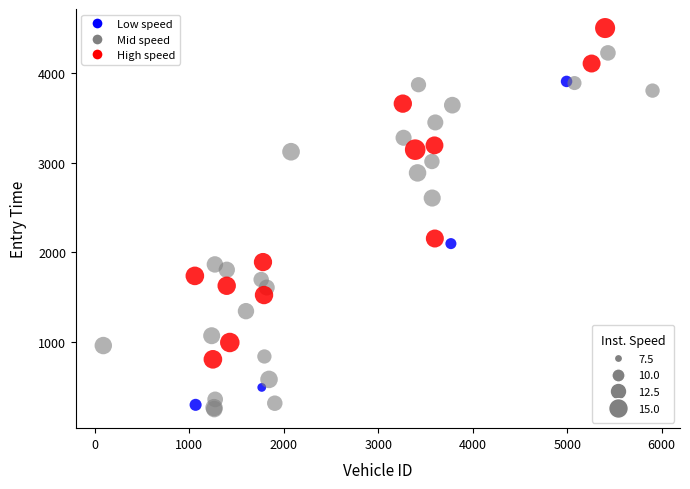

Which series has the largest Y range (max minus min)?

Mid speed